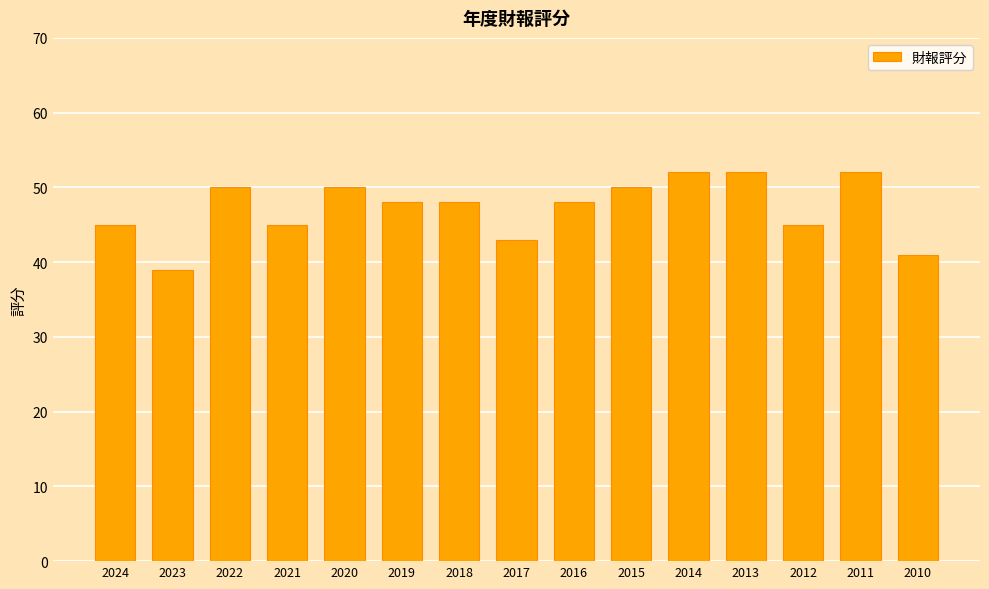

Which has a higher value, 2011 or 2024?

2011